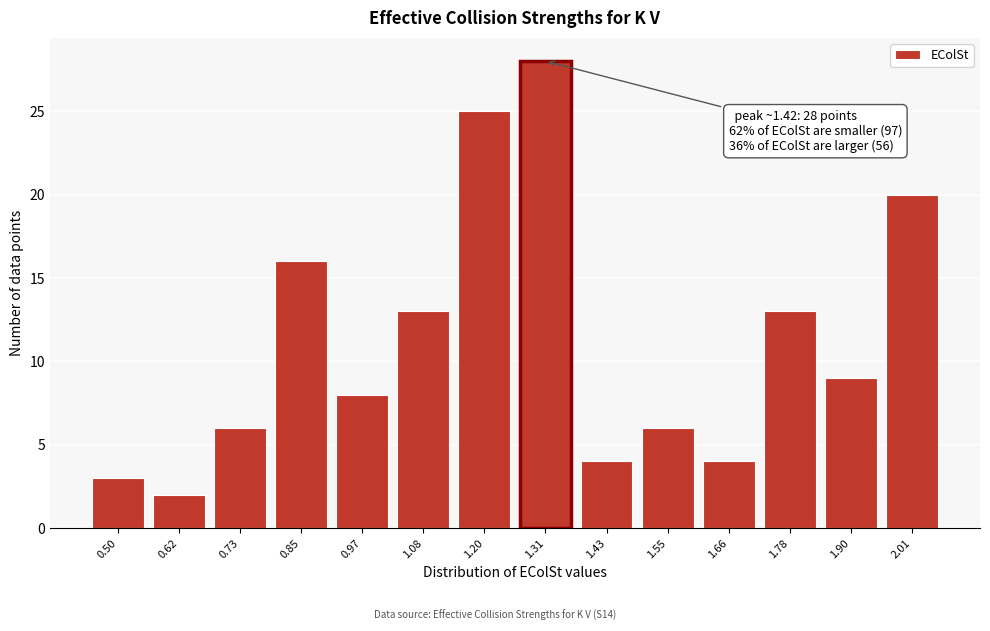

Reading right to left, extract all data points from this chart.

20	9	13	4	6	4	28	25	13	8	16	6	2	3